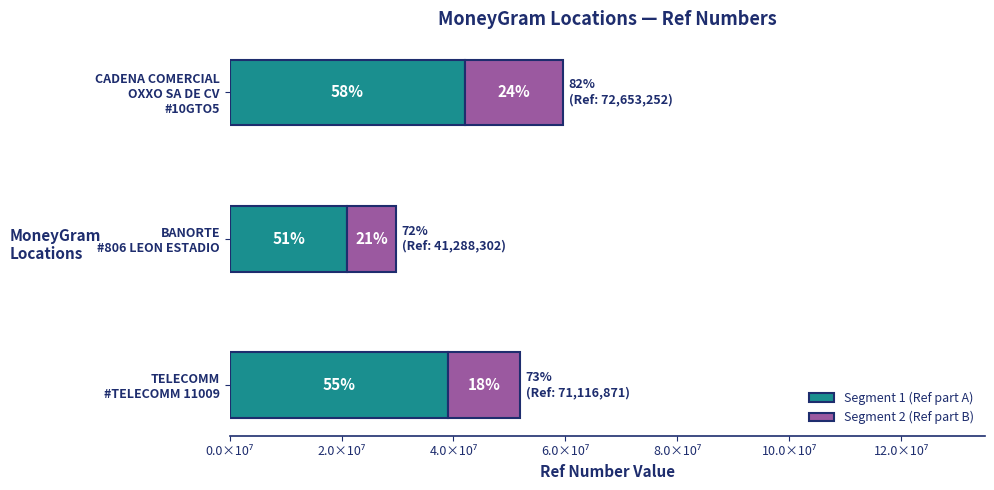

What are all the series names shown in the legend?

Segment 1 (Ref part A), Segment 2 (Ref part B)